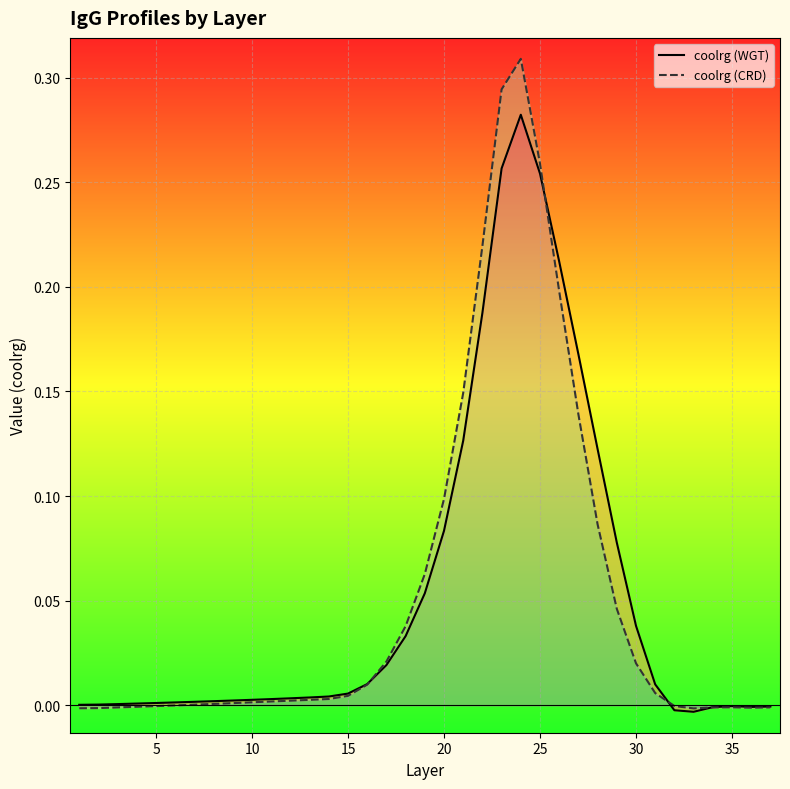

Rank the series at 25 from lowest to highest value.

coolrg (CRD), coolrg (WGT)